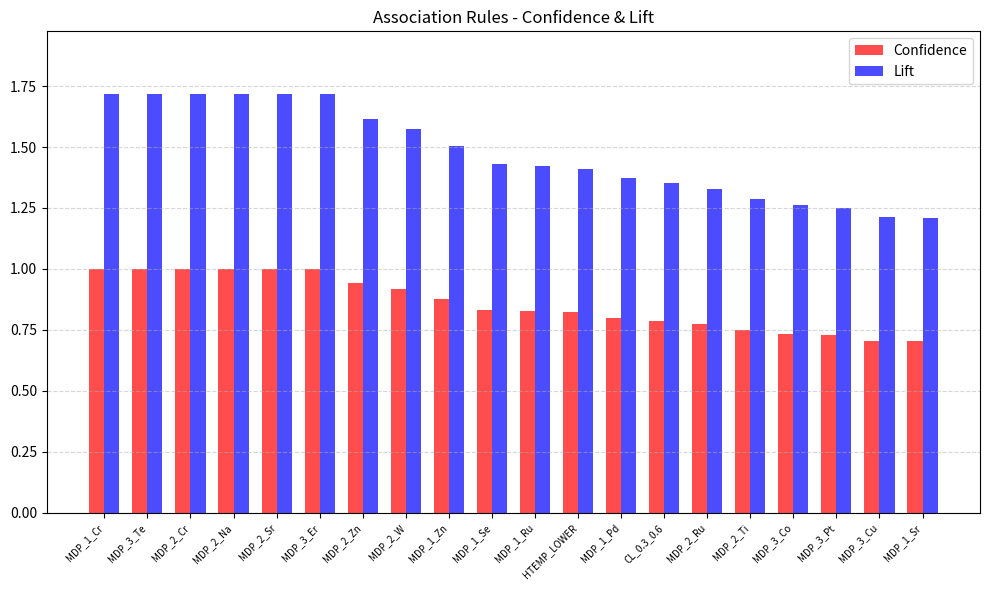

At MDP_3_Er, list the series in order from smallest to largest.

Confidence, Lift